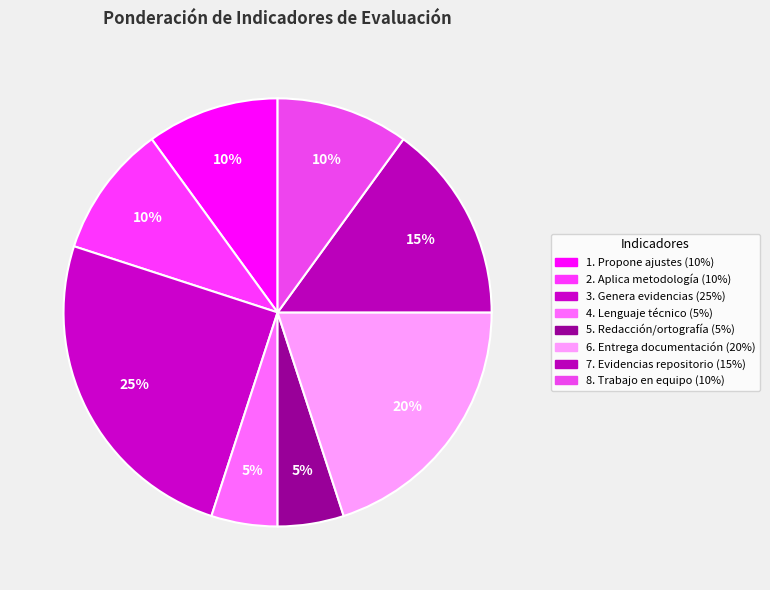

Which category has the biggest portion of the pie?

3. Genera evidencias